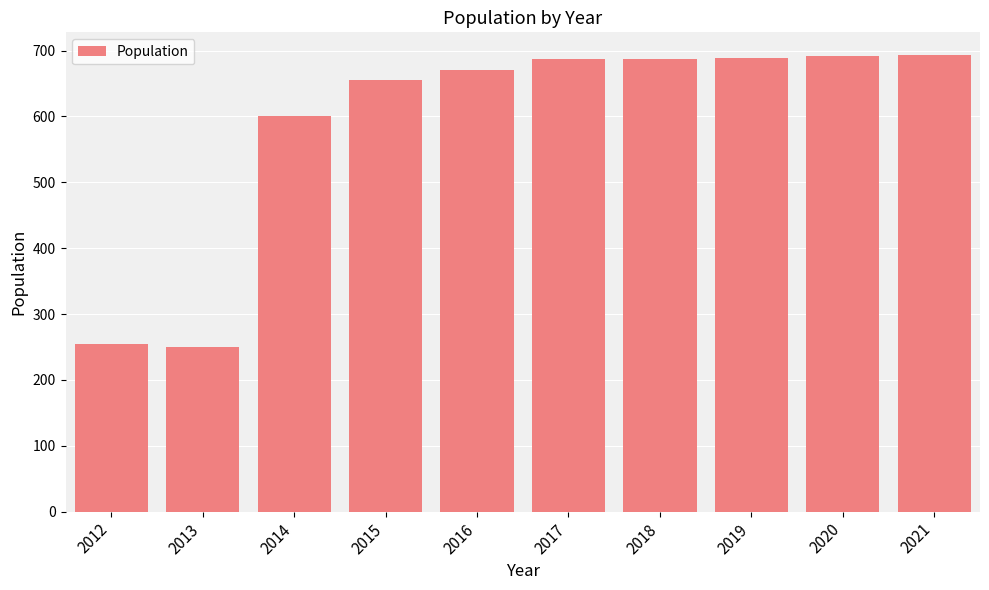

How many categories are shown in the chart?

10